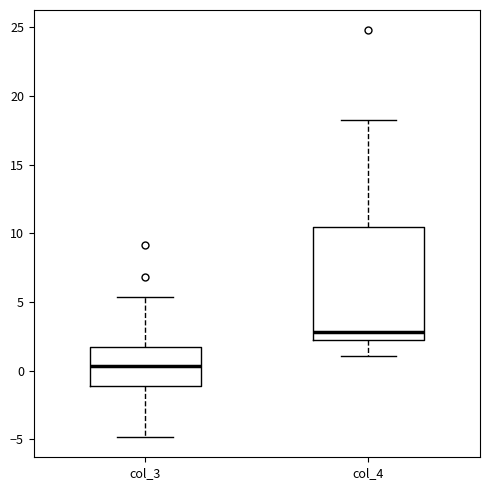

Which box's median line is the highest?

col_4